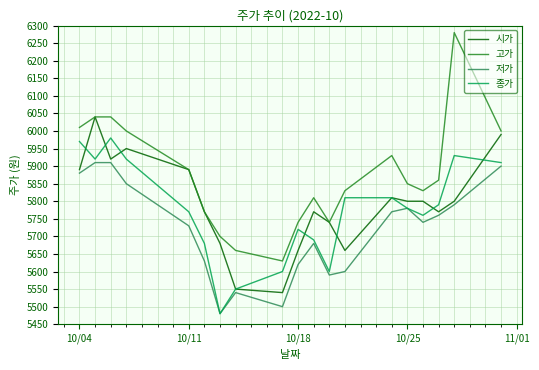

Which series has the widest spread of values?

고가